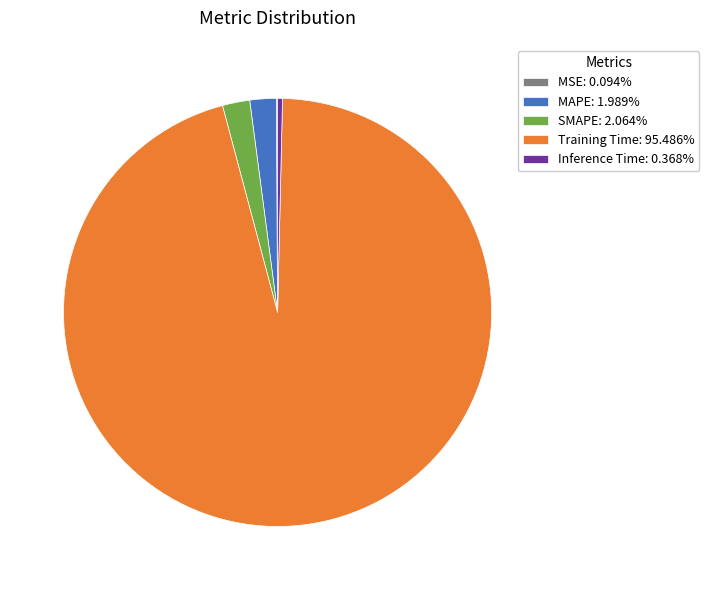

Does Training Time: 95.486% account for over 50% of the chart?

Yes